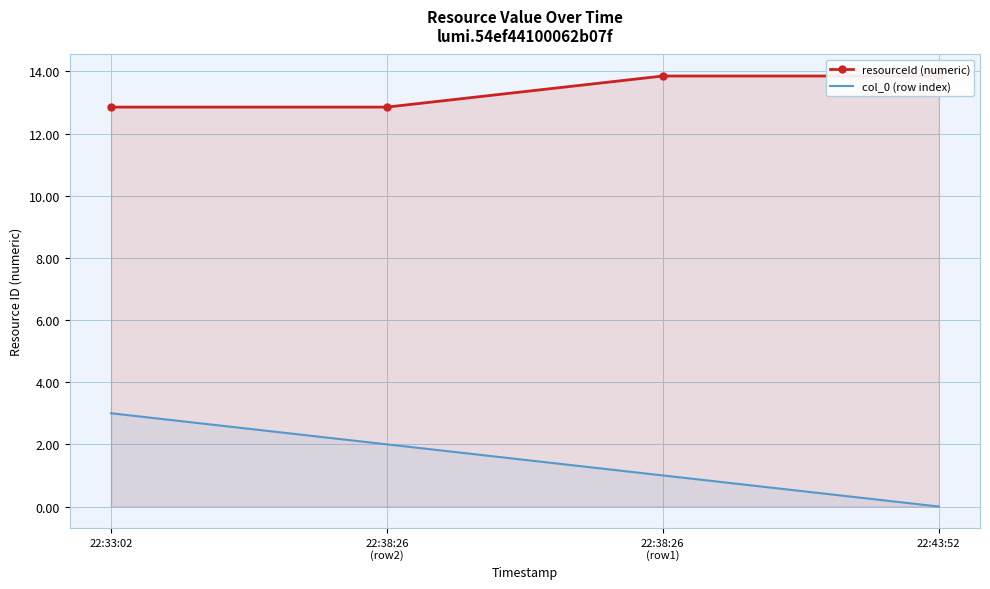

What position from the right is 22:33:02?

4